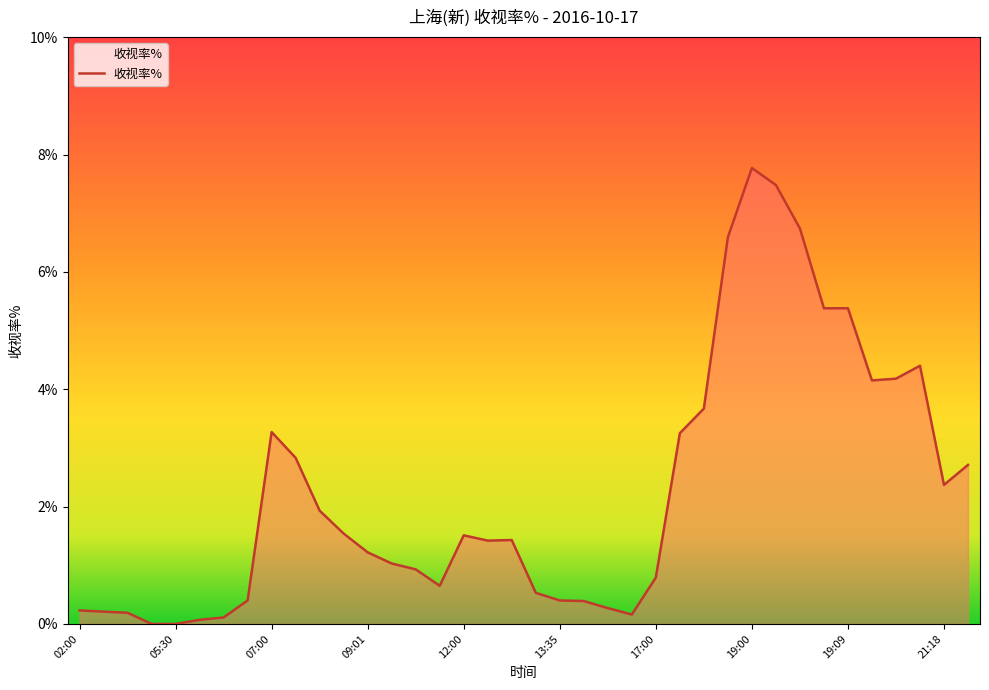

What is the difference between the second highest and minimum values?

7.5